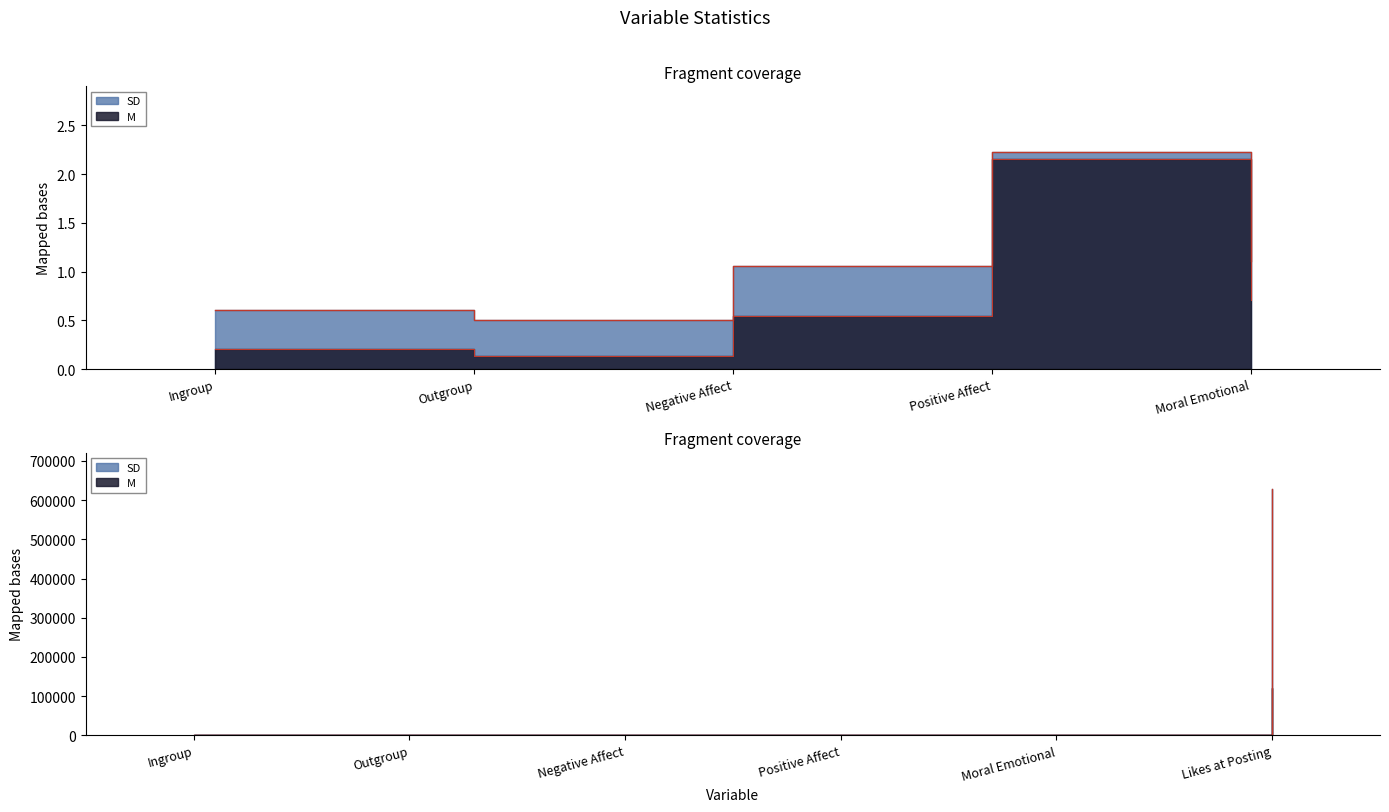

What is the smallest value displayed?

0.1